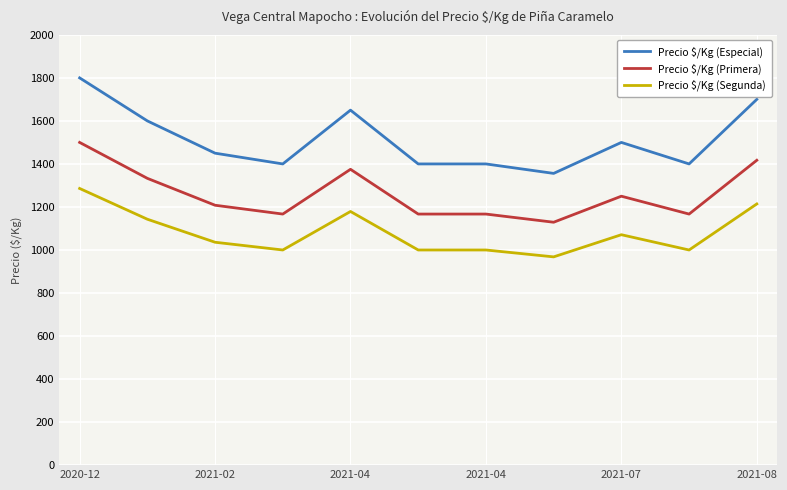

True or false: Precio $/Kg (Especial) and Precio $/Kg (Segunda) cross at least once.

False